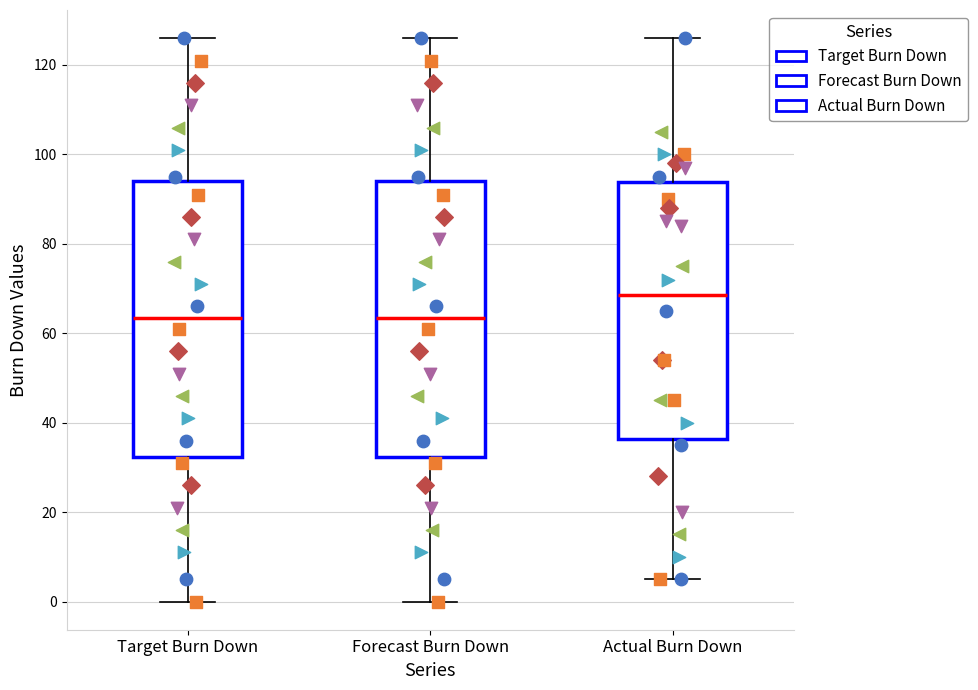

Reading left to right, read every box against the y-axis: the position of its median line, the range the box covers, and the ends of its whiskers. The values are not printed on the chart, so give them approximately, as read against the axis.

Target Burn Down: median 64, box 32 to 94, whiskers 0 to 126
Forecast Burn Down: median 64, box 32 to 94, whiskers 0 to 126
Actual Burn Down: median 68, box 36 to 94, whiskers 6 to 126